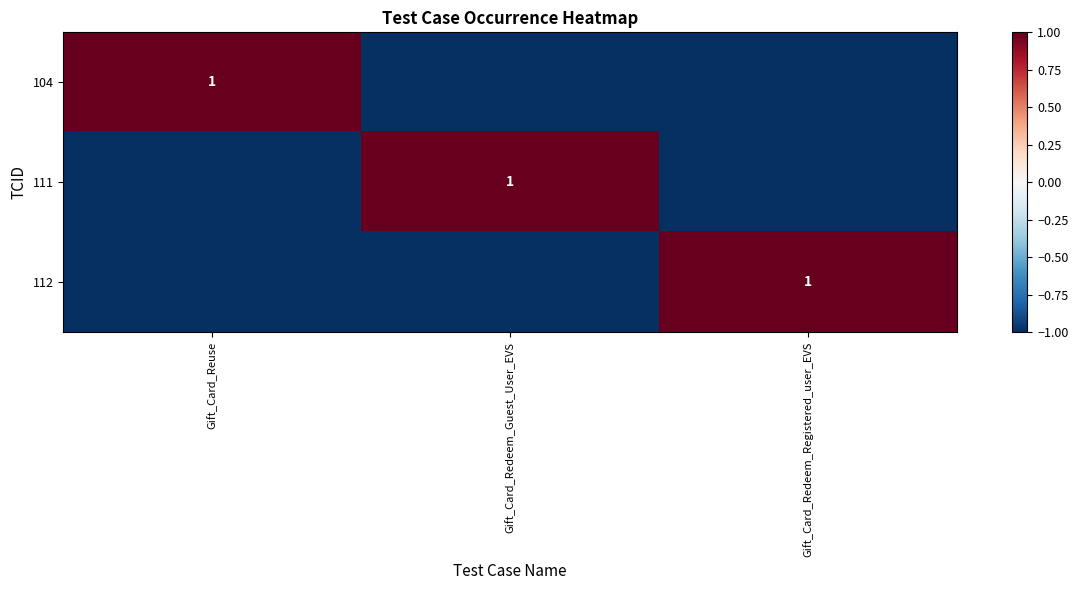

The value of 111 at Gift_Card_Redeem_Guest_User_EVS is 1. True or false?

True